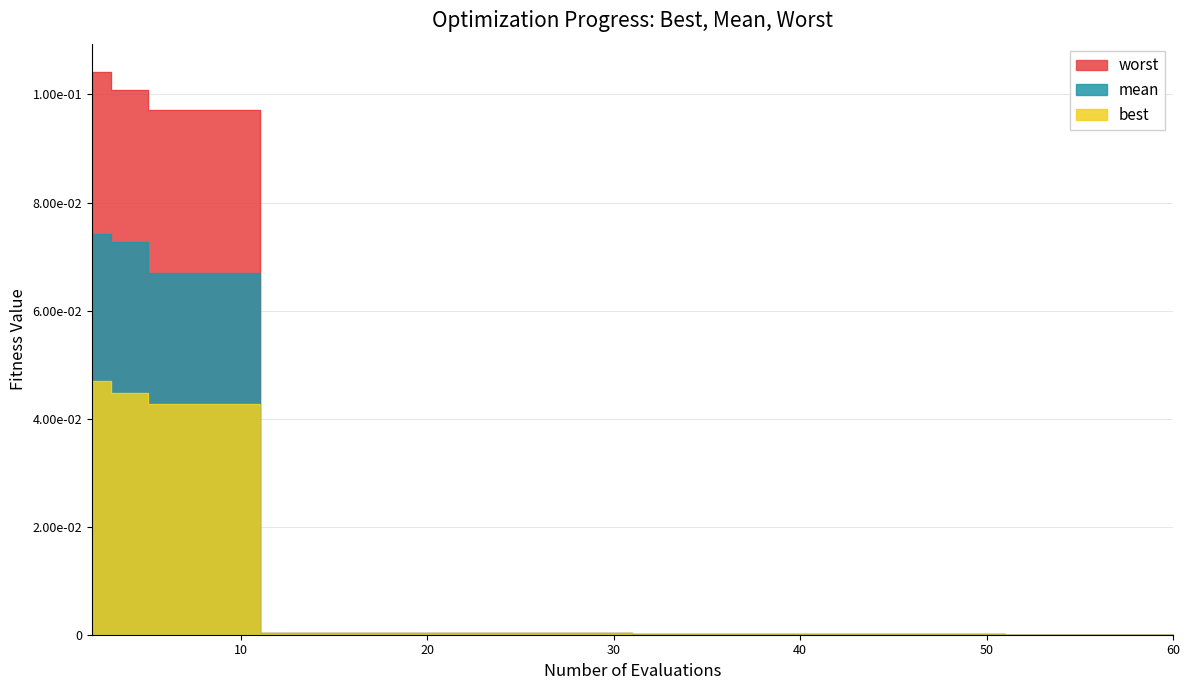

What is the value of the worst point at the 1st from the left?

0.1